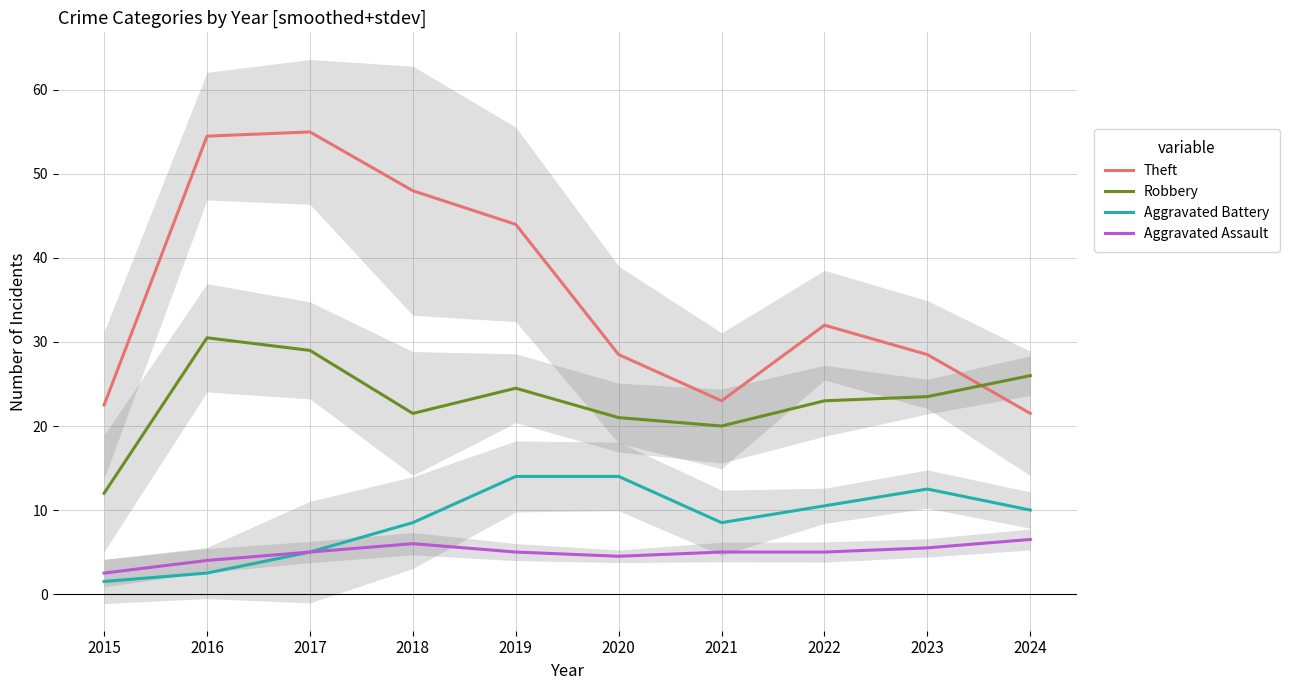

At which category does Theft reach its first local valley?

2021